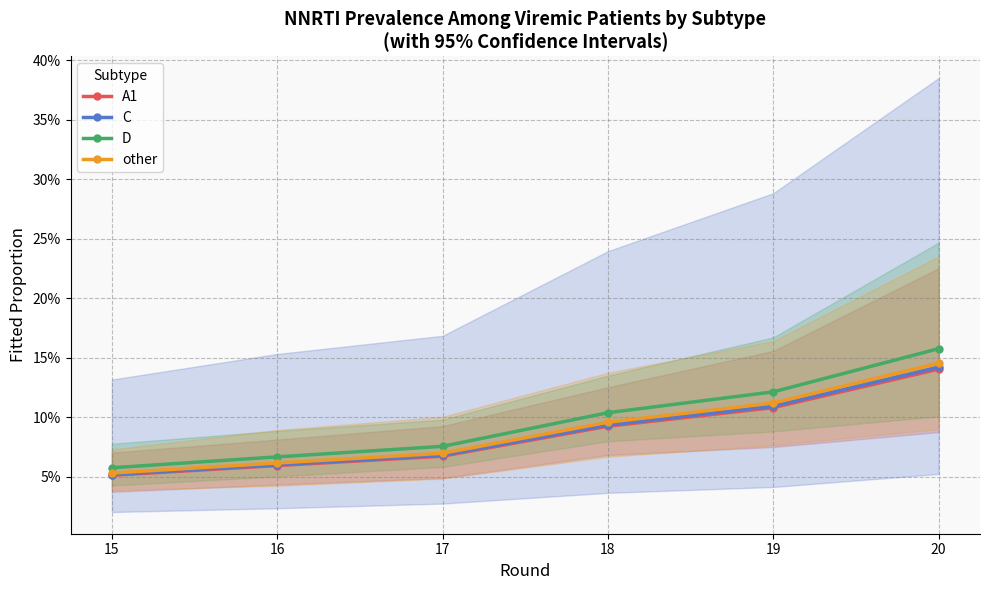

Which has a higher value, 18 or 15?

18